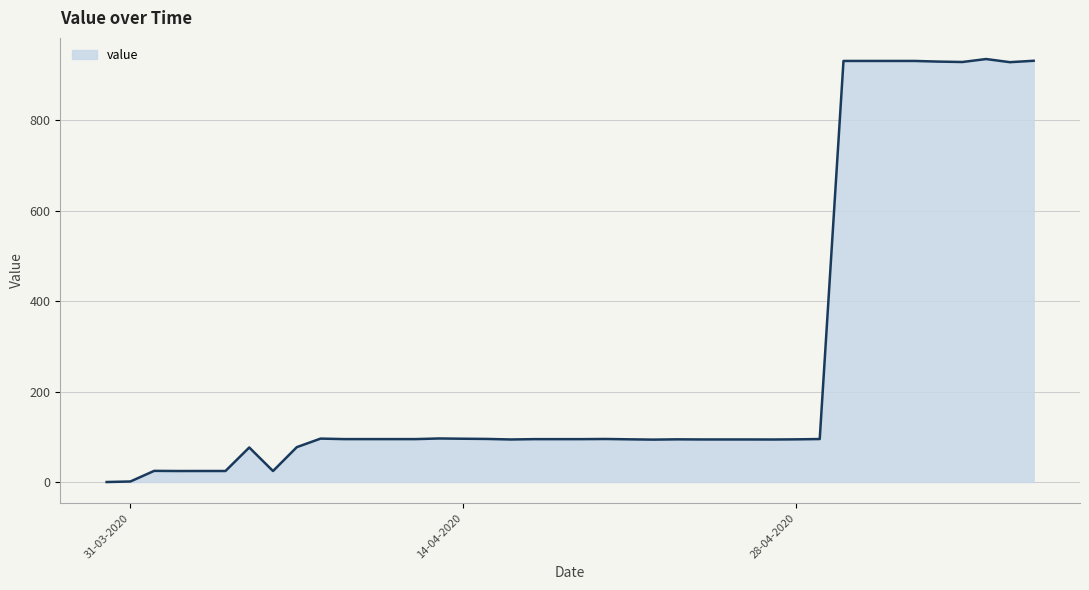

What is the greatest value displayed?

934.9